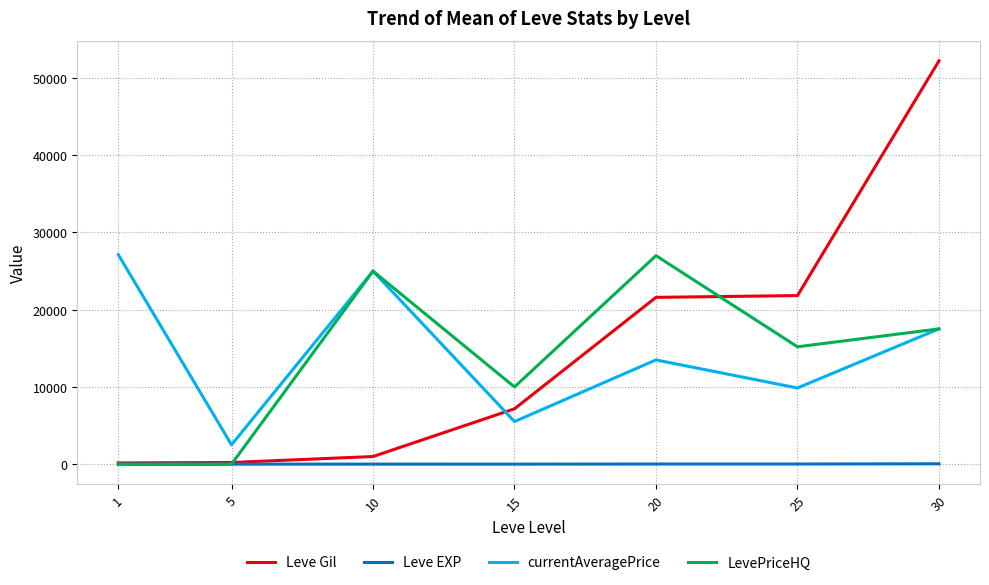

What is the sum of all currentAveragePrice values?

101036